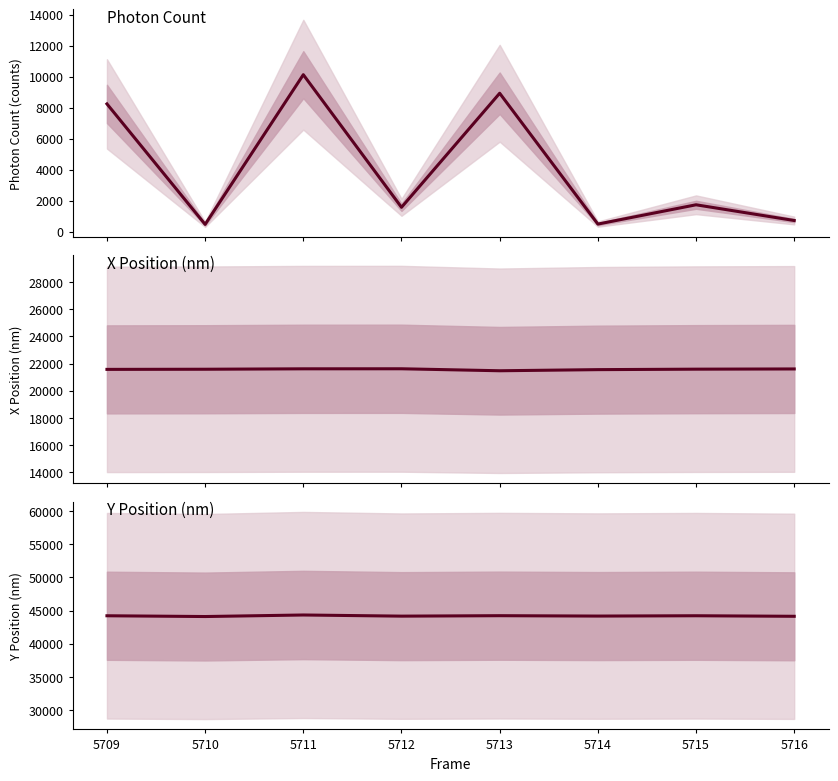

What is the maximum value for X Position (nm)?

21618.7